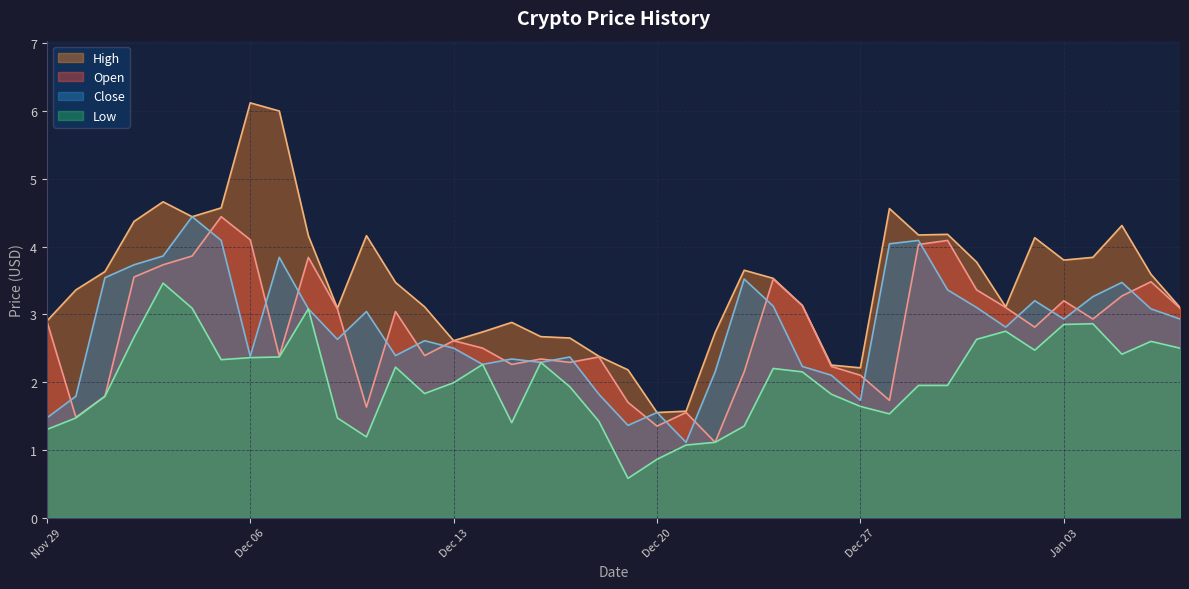

What is the smallest value displayed?

0.6